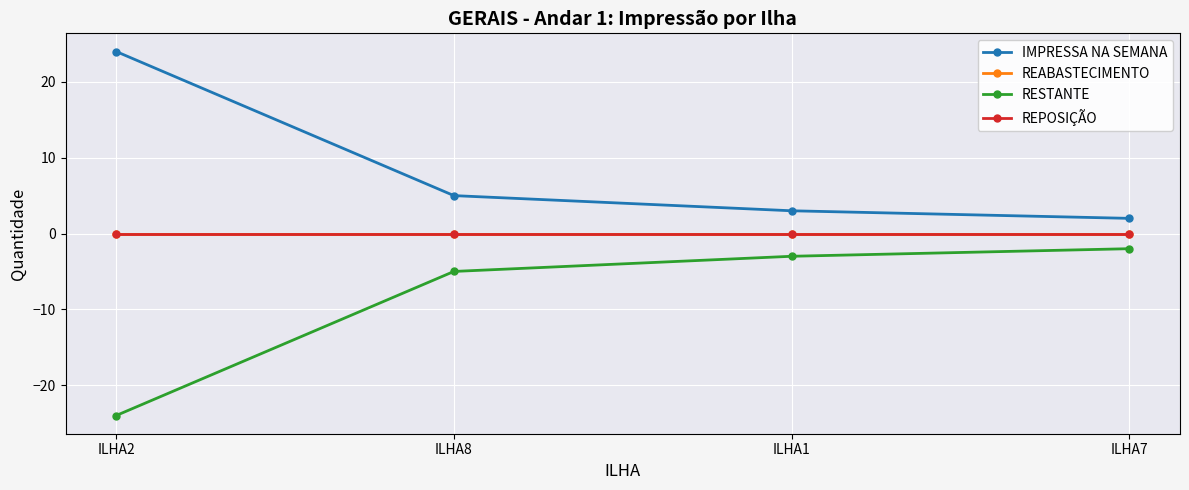

Does the chart have visible grid lines?

Yes